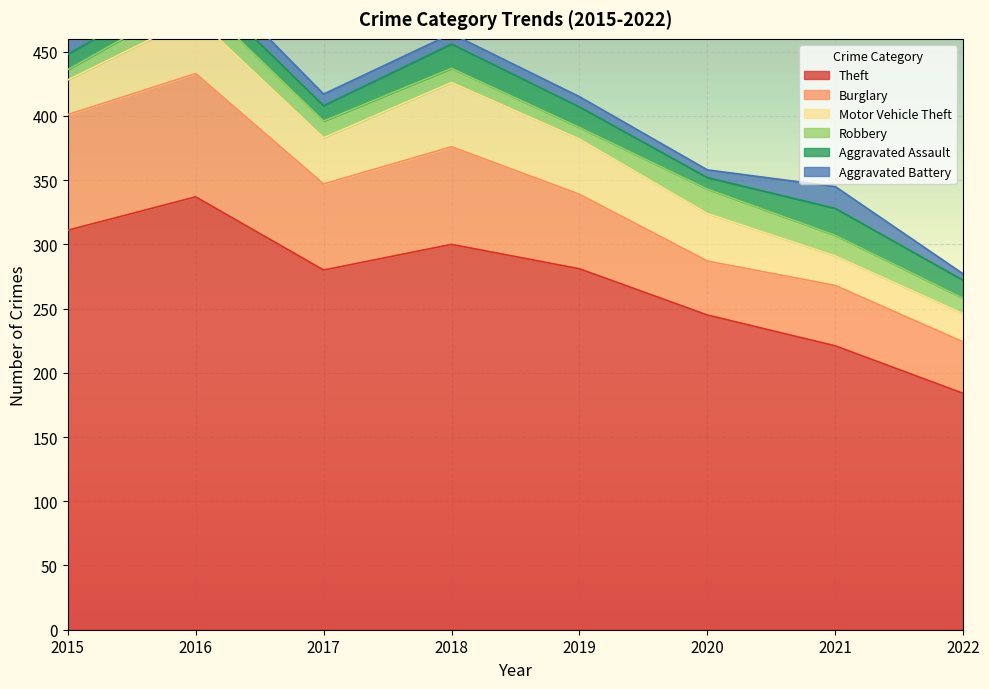

Rank the categories by Aggravated Assault value from highest to lowest.

2021, 2018, 2019, 2022, 2016, 2015, 2017, 2020